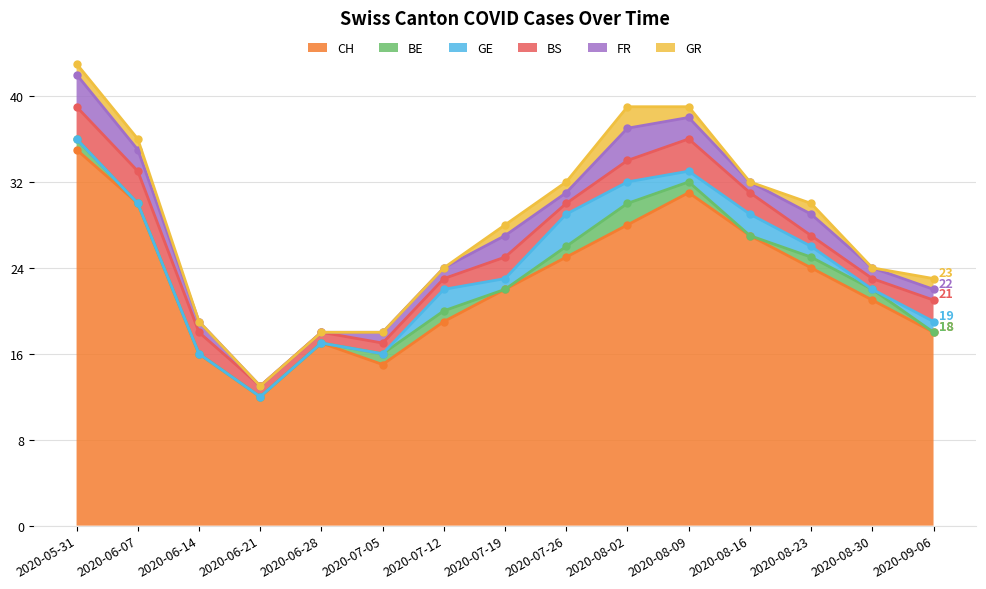

How many interior local valleys does the FR series have?

2